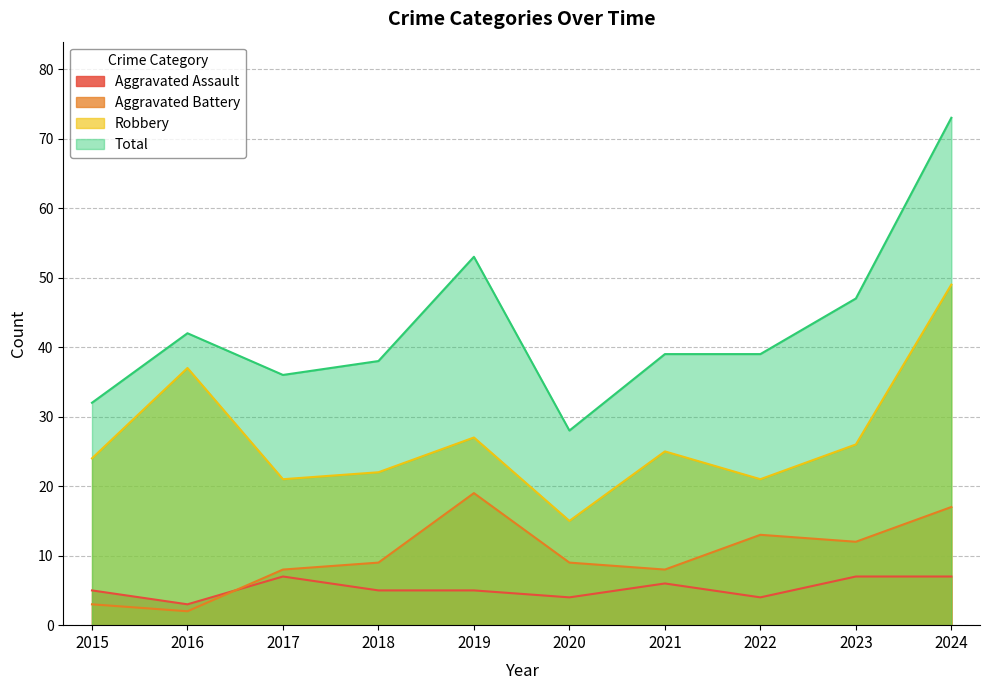

Reading left to right, list all the values displayed in this chart.

Aggravated Assault: 2015=5	2016=3	2017=7	2018=5	2019=5	2020=4	2021=6	2022=4	2023=7	2024=7
Aggravated Battery: 2015=3	2016=2	2017=8	2018=9	2019=19	2020=9	2021=8	2022=13	2023=12	2024=17
Robbery: 2015=24	2016=37	2017=21	2018=22	2019=27	2020=15	2021=25	2022=21	2023=26	2024=49
Total: 2015=32	2016=42	2017=36	2018=38	2019=53	2020=28	2021=39	2022=39	2023=47	2024=73